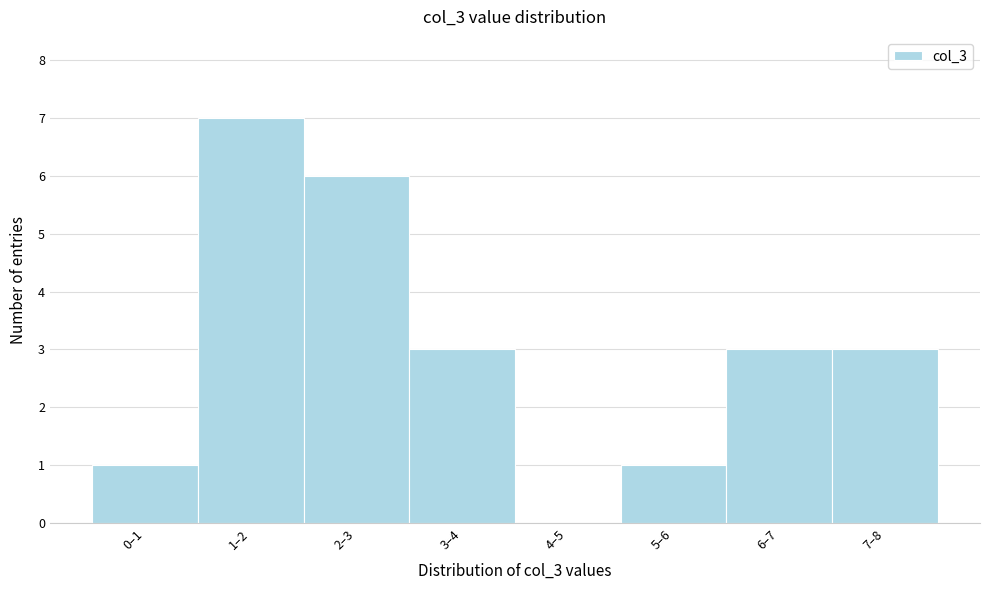

Reading right to left, what are all the values shown in this chart?

7–8=3	6–7=3	5–6=1	4–5=0	3–4=3	2–3=6	1–2=7	0–1=1